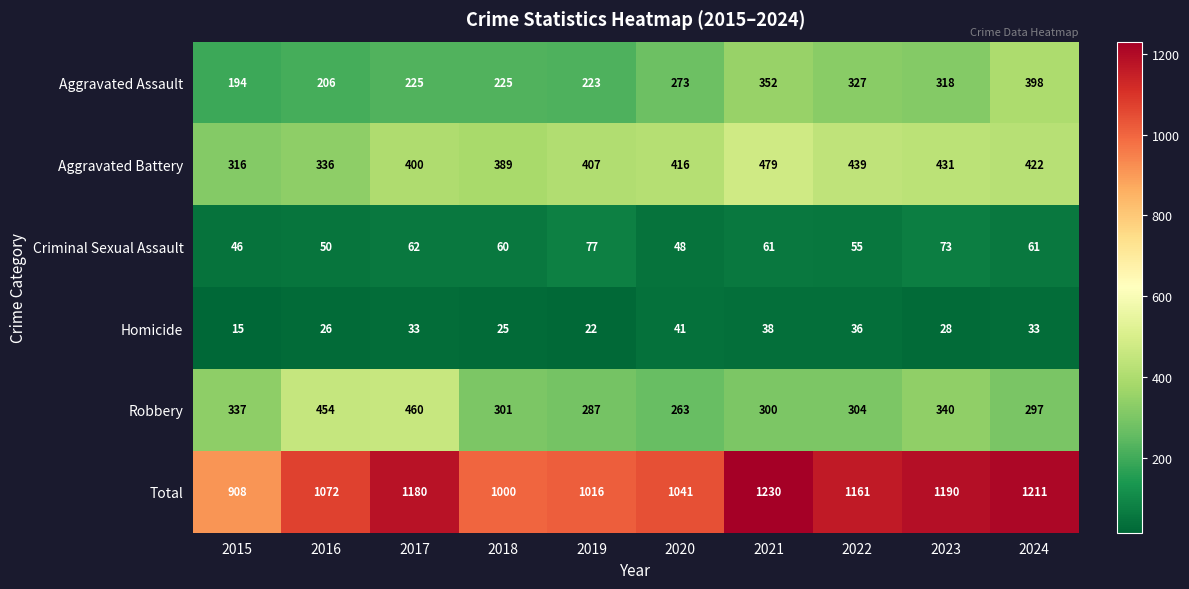

Which series has the largest range (max minus min)?

Total